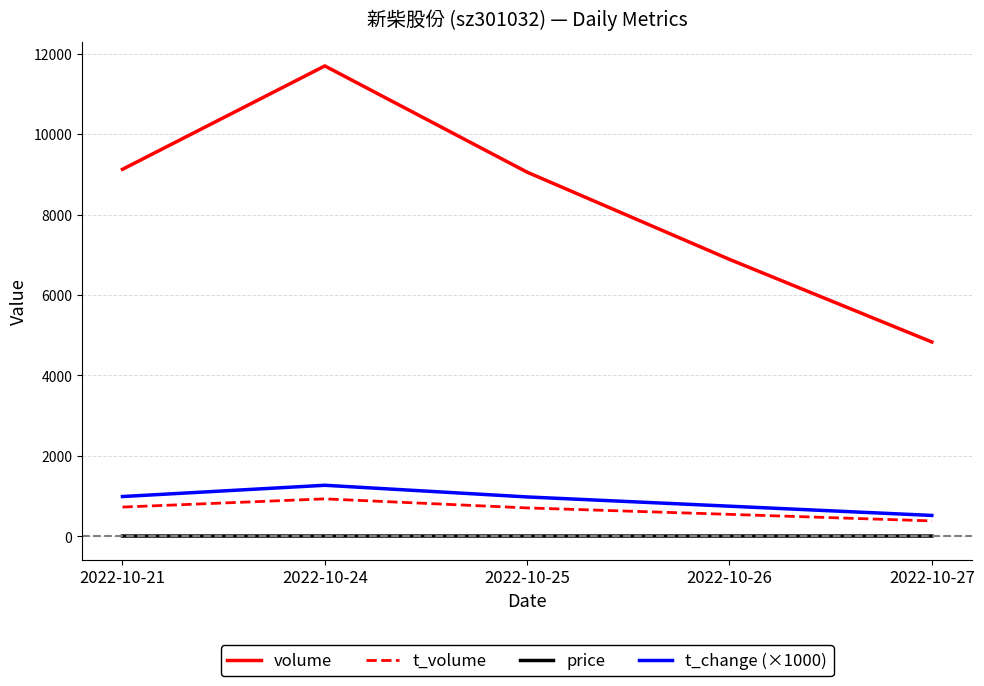

What is the sum of all price values?

39.5